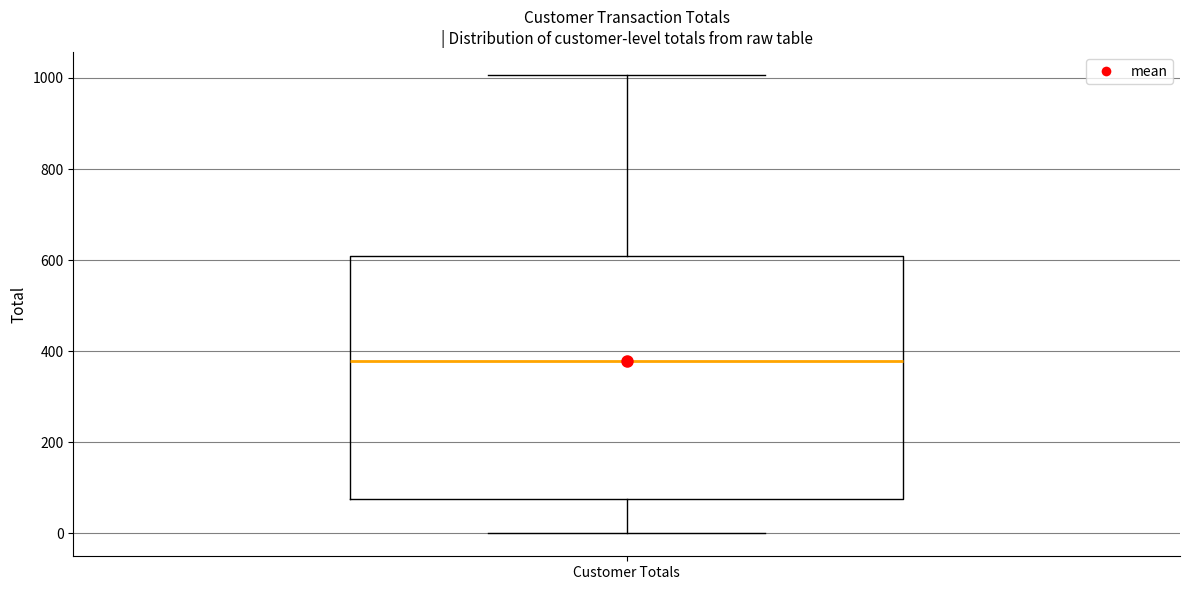

Read this box plot against the y-axis: the position of the median line, the range covered by the box, and the ends of both whiskers. The values are not printed on the chart, so give them approximately, as read against the axis.

median 380, box 80 to 600, whiskers 0 to 1000